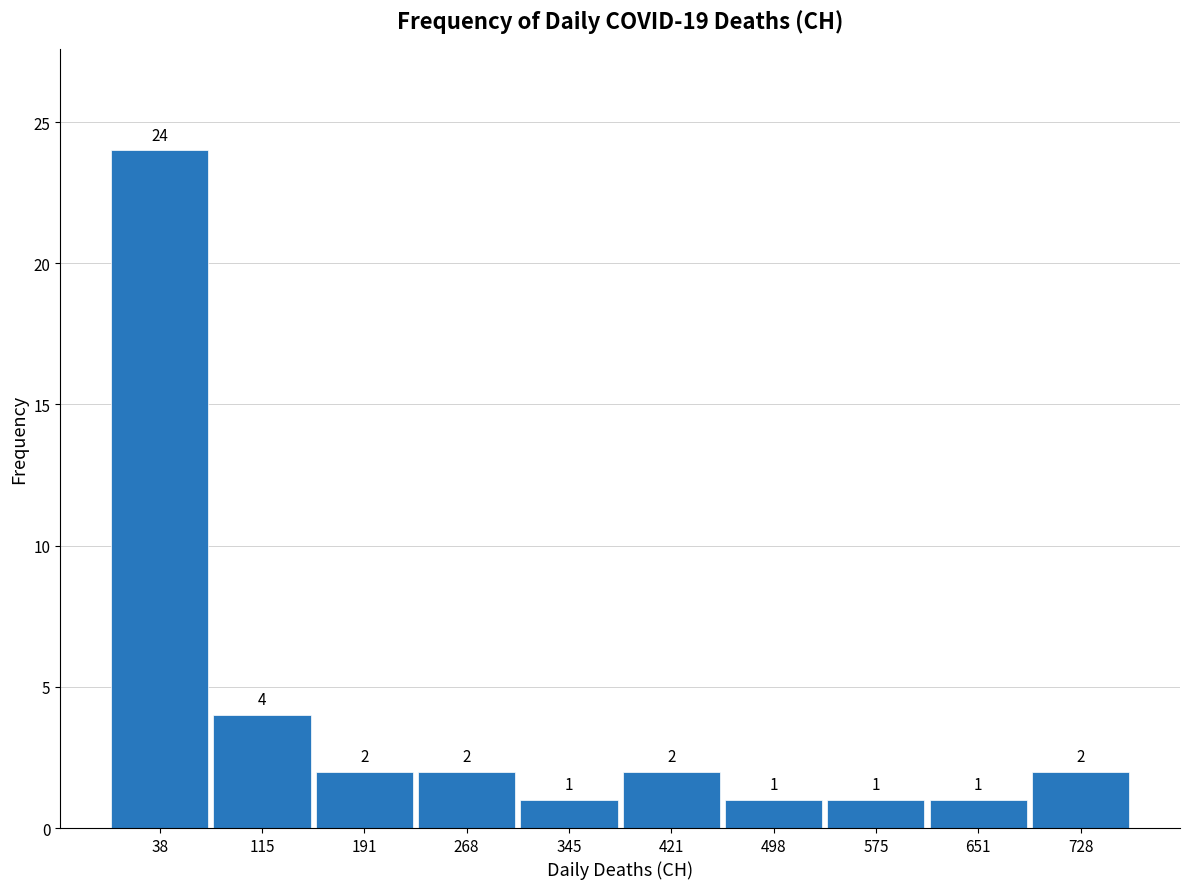

Over which range of the x-axis is the bar tallest?

0 to 80